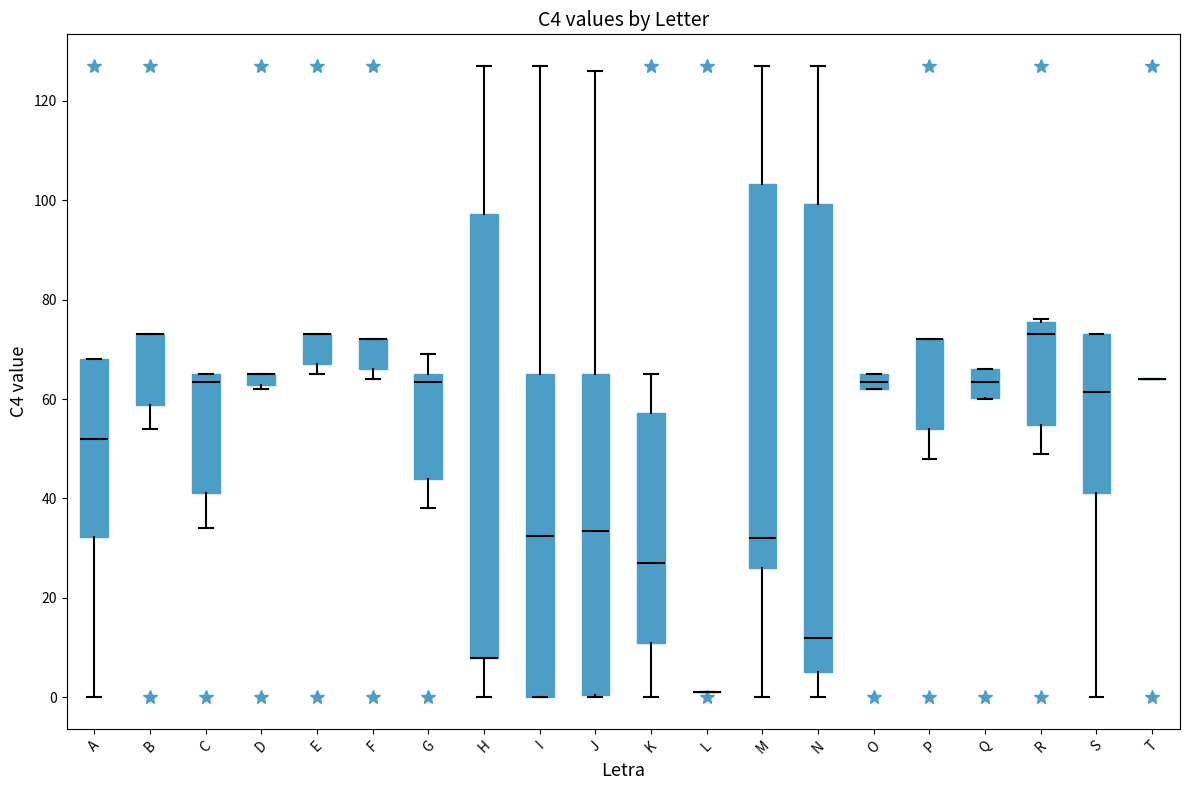

Comparing the boxes themselves (not the whiskers), which one is the tallest?

N